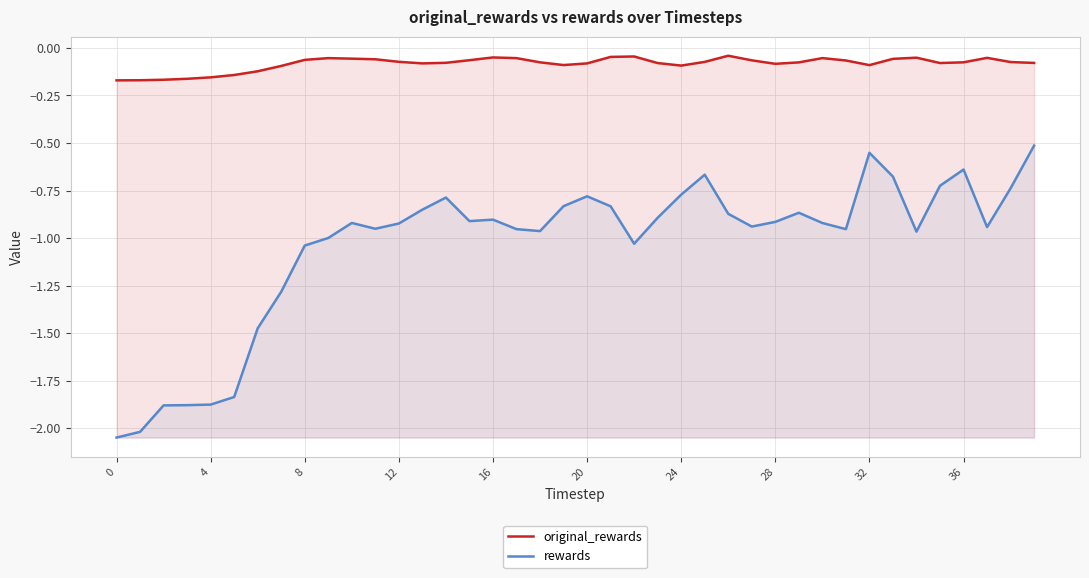

Rank the series by their maximum value, from highest to lowest.

original_rewards, rewards